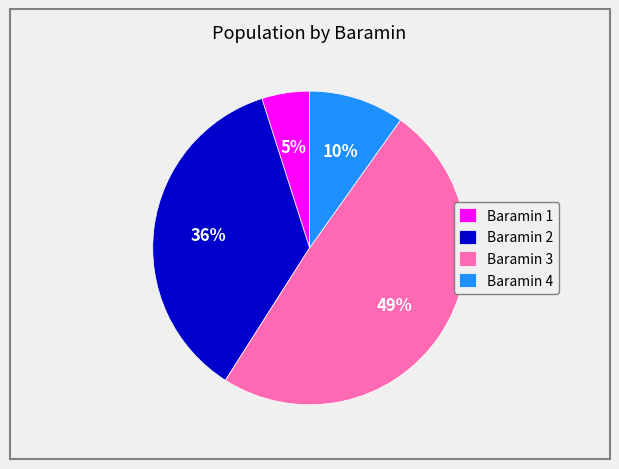

To the nearest percent, what portion does Baramin 3 represent?

49%